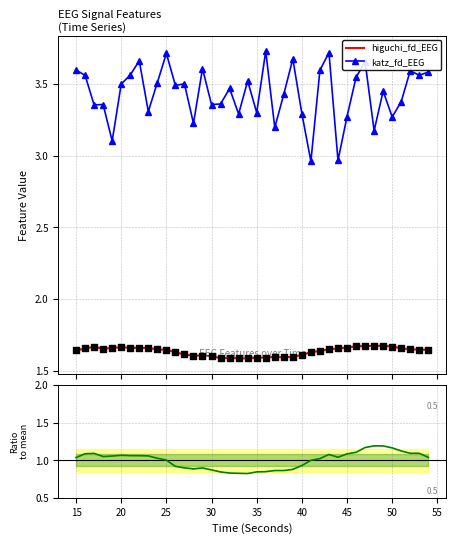

Which series has the largest total across all categories?

katz_fd_EEG